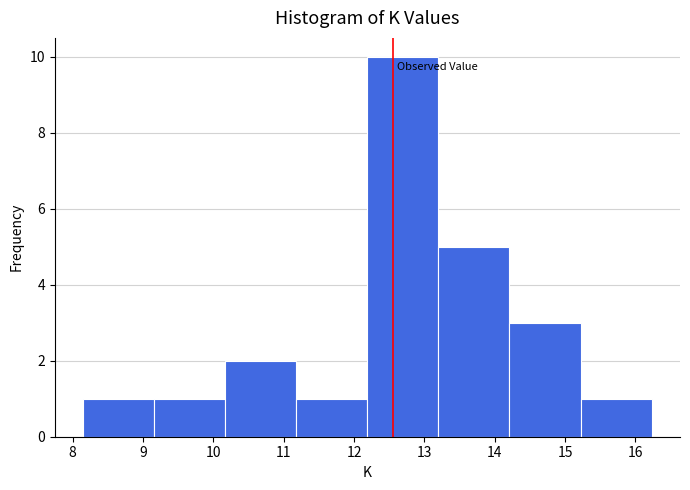

Reading left to right, list every bar in this chart as the range it spans on the x-axis followed by its height. Neither the bar edges nor the heights are printed on the chart, so give them approximately, as read against the axes.

8.15 to 9.16: 1
9.16 to 10.17: 1
10.17 to 11.18: 2
11.18 to 12.19: 1
12.19 to 13.20: 10
13.20 to 14.21: 5
14.21 to 15.22: 3
15.22 to 16.23: 1